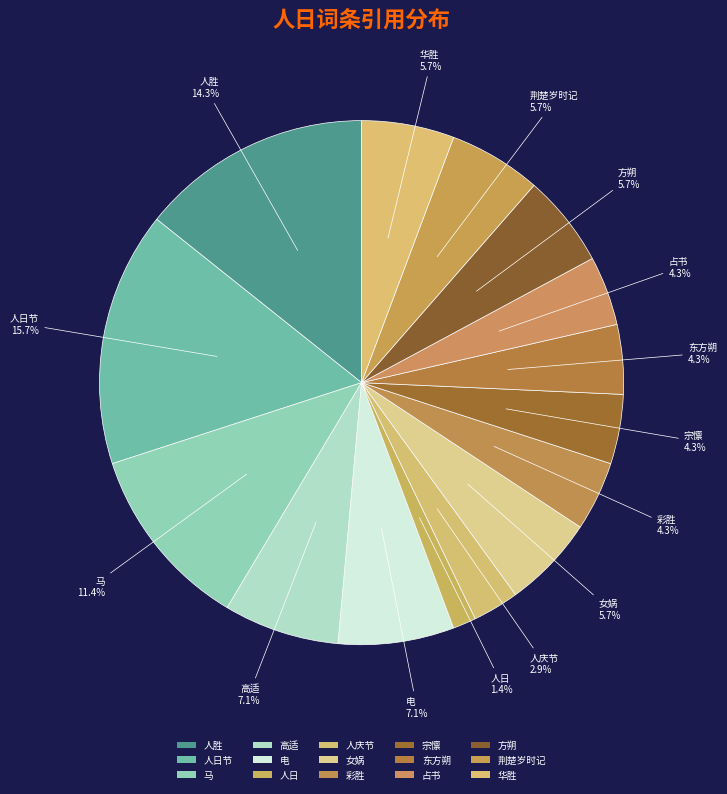

Count the number of slices in the pie.

15